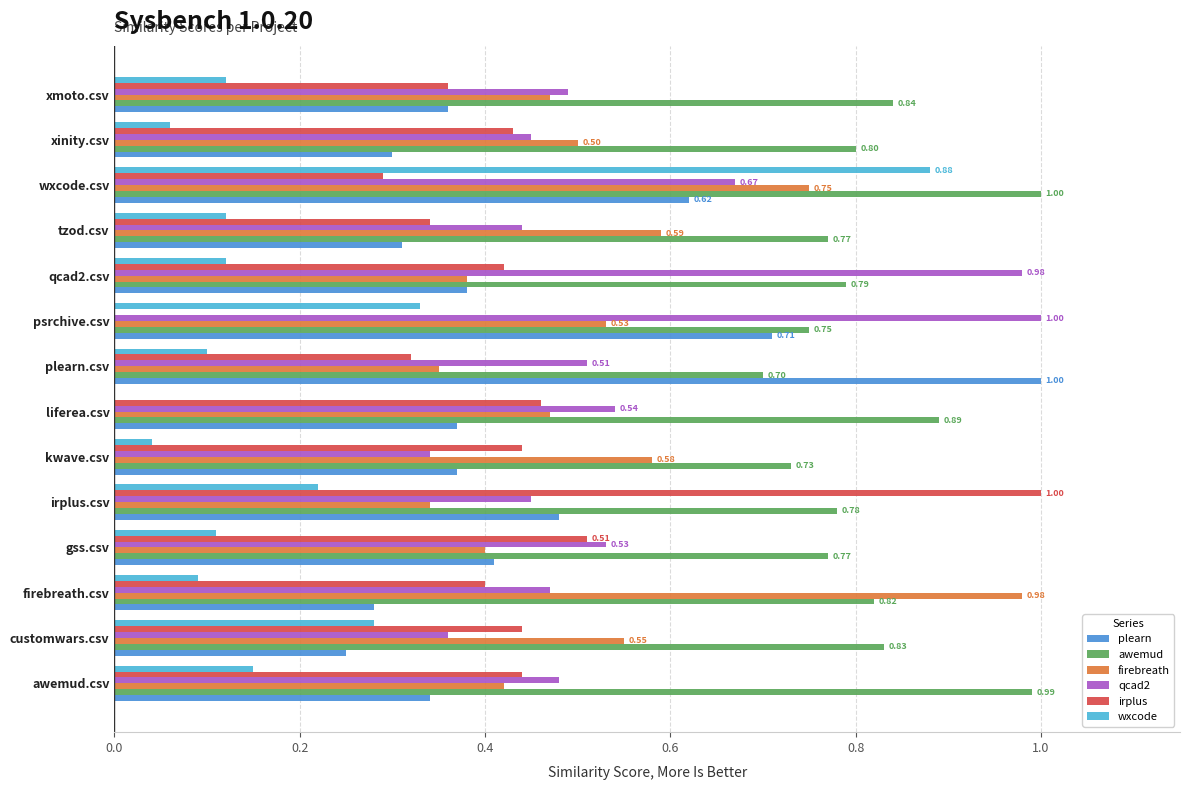

Which series has the largest total across all categories?

awemud